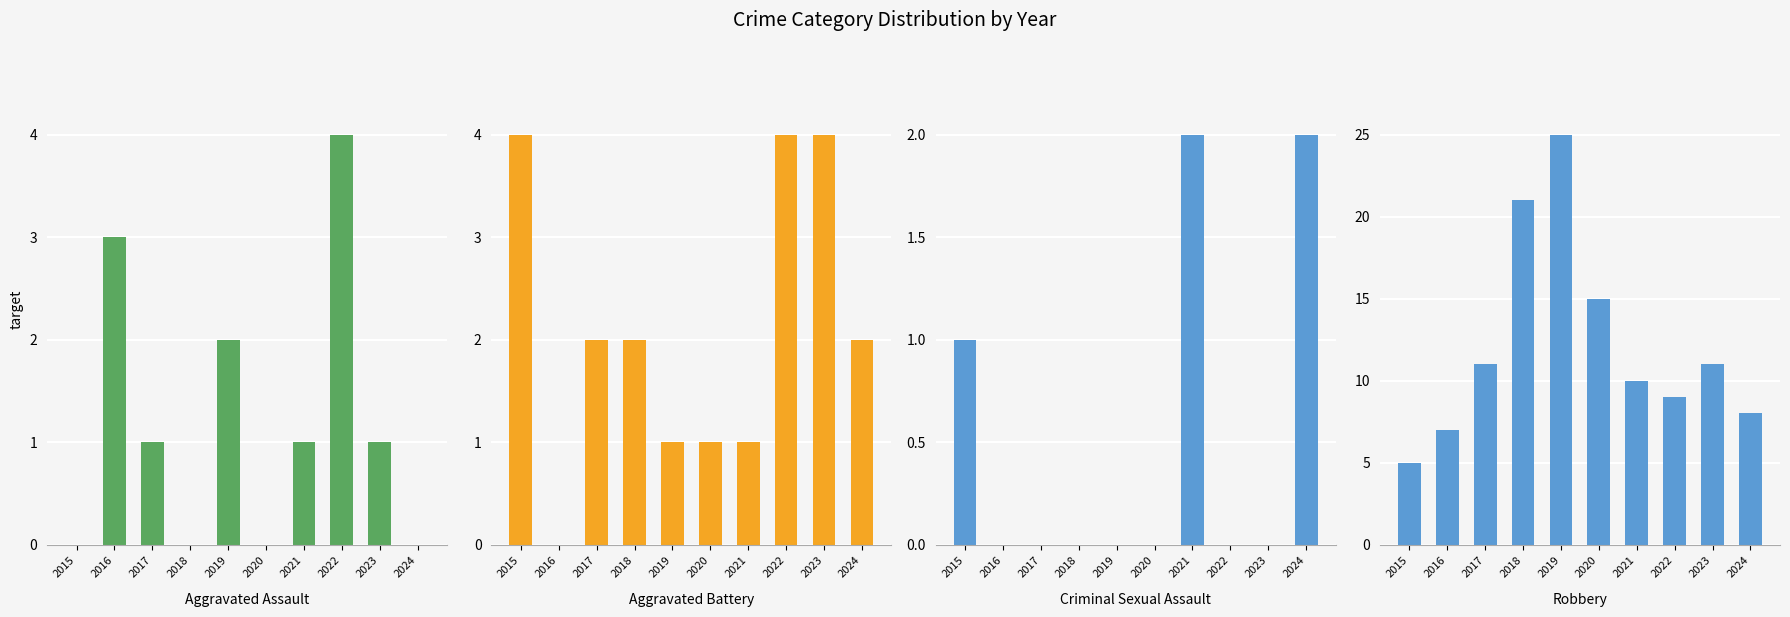

What is the value of the Aggravated Assault bar at the 8th from the left?

4